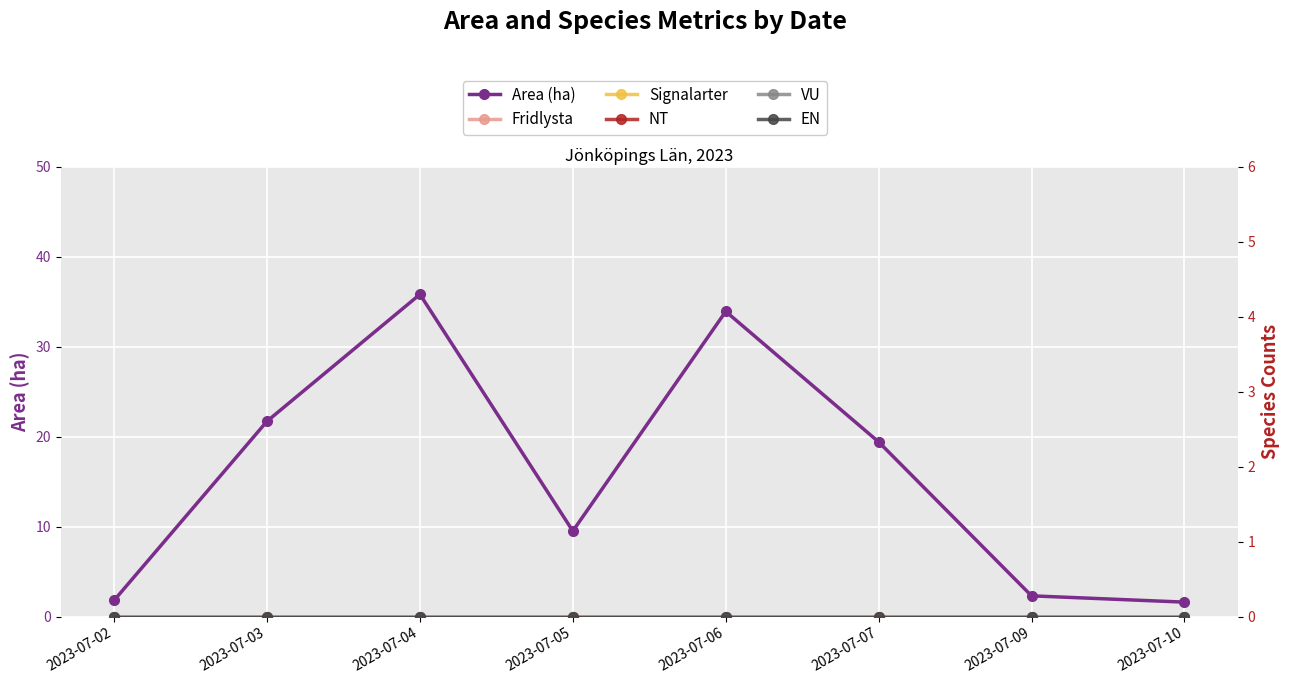

Which label corresponds to the smallest value in the chart?

2023-07-02